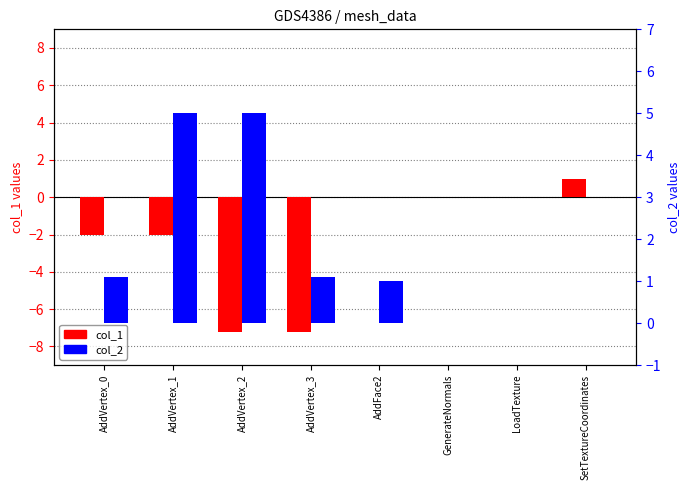

Is the value of col_2 at AddVertex_1 greater than the value of col_1 at AddVertex_2?

Yes